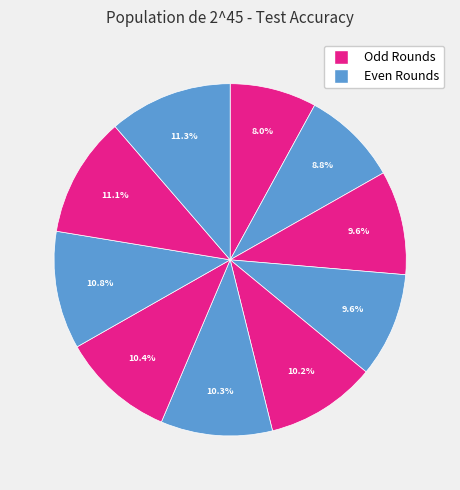

Does any single category account for the majority?

No